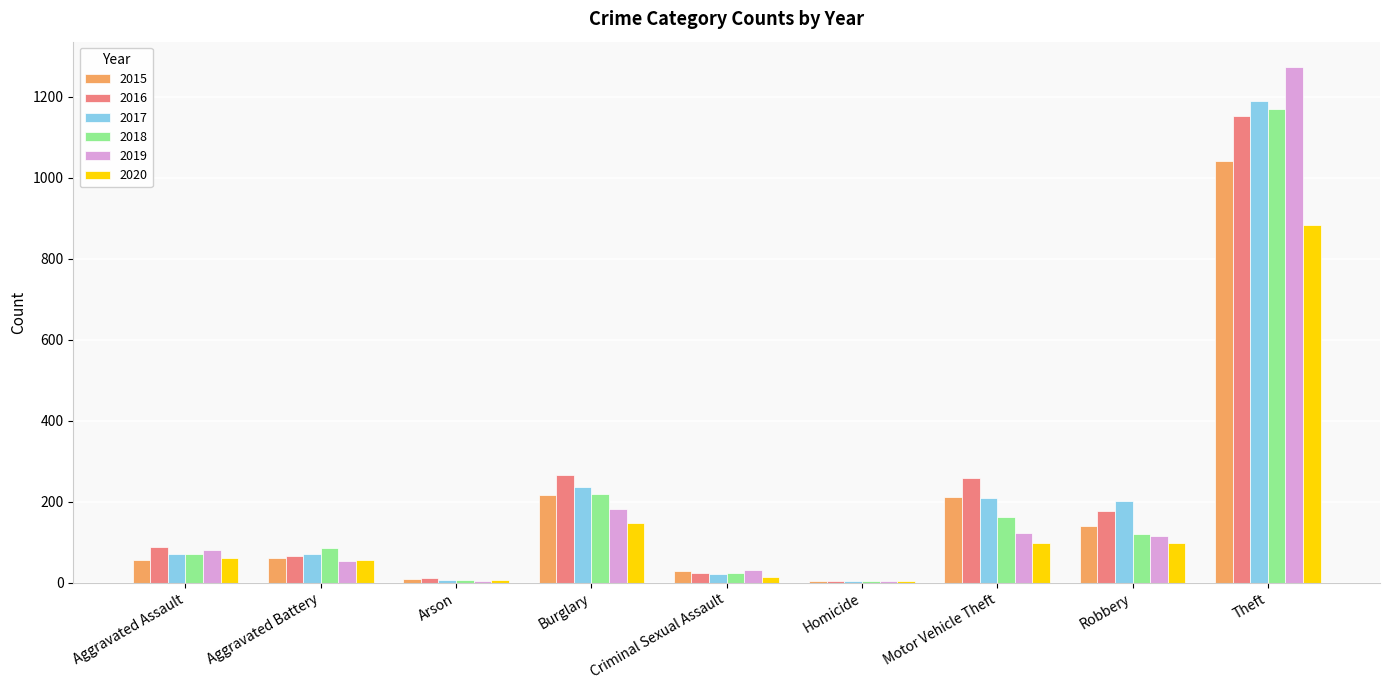

Which series changed the most between Aggravated Assault and Motor Vehicle Theft?

2016